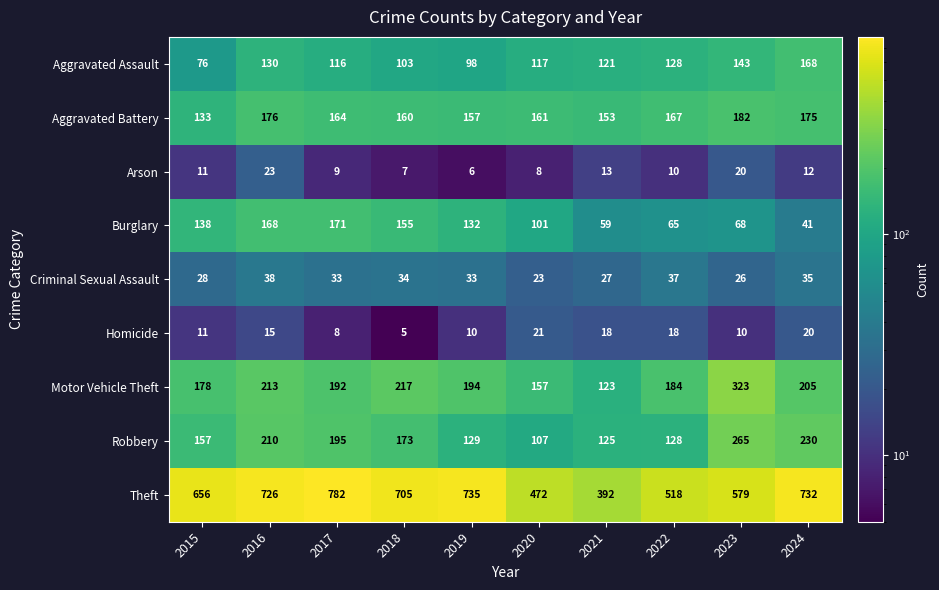

Which series has the largest total across all categories?

Theft